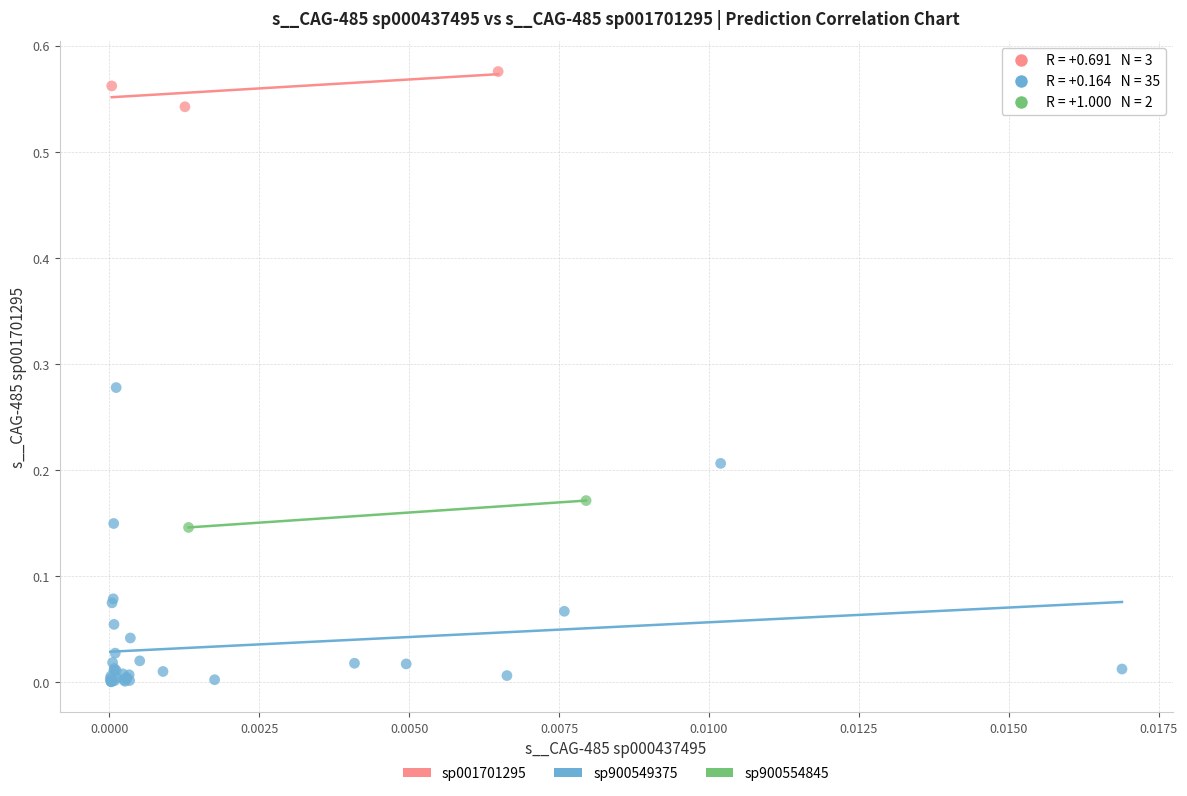

Which series reaches the maximum Y coordinate?

sp001701295